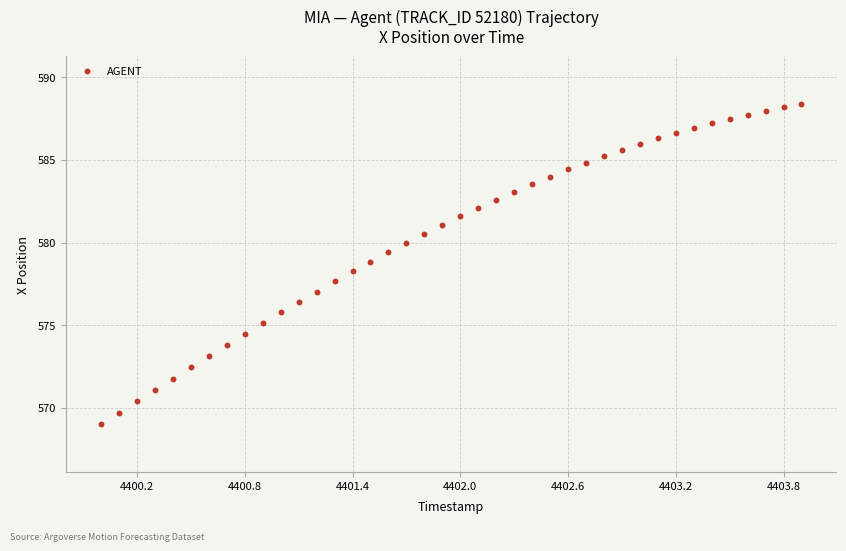

What is the range of Y values (max minus min)?

19.3